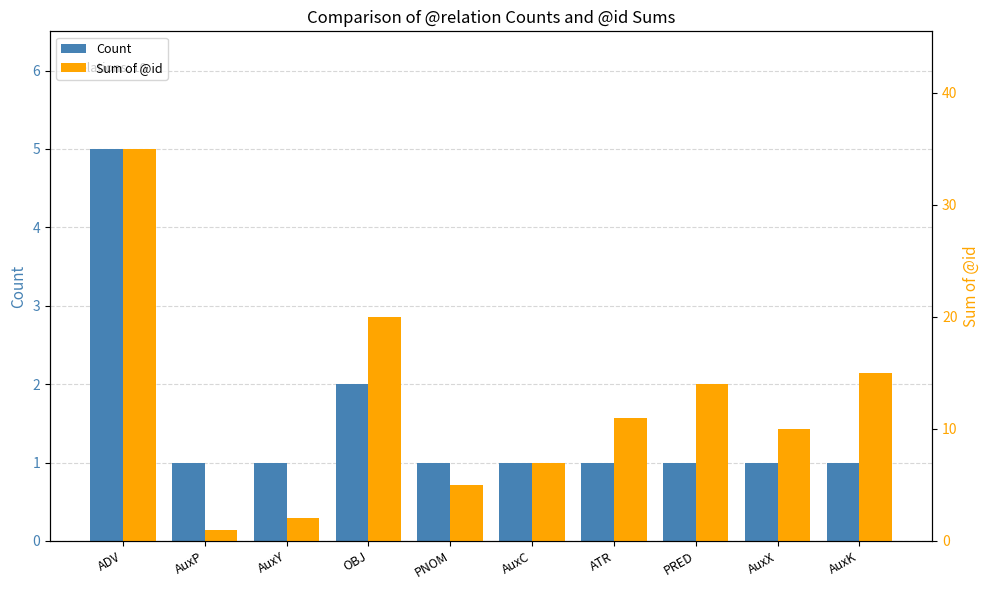

True or false: Sum of @id has a value of 7 at PNOM.

False